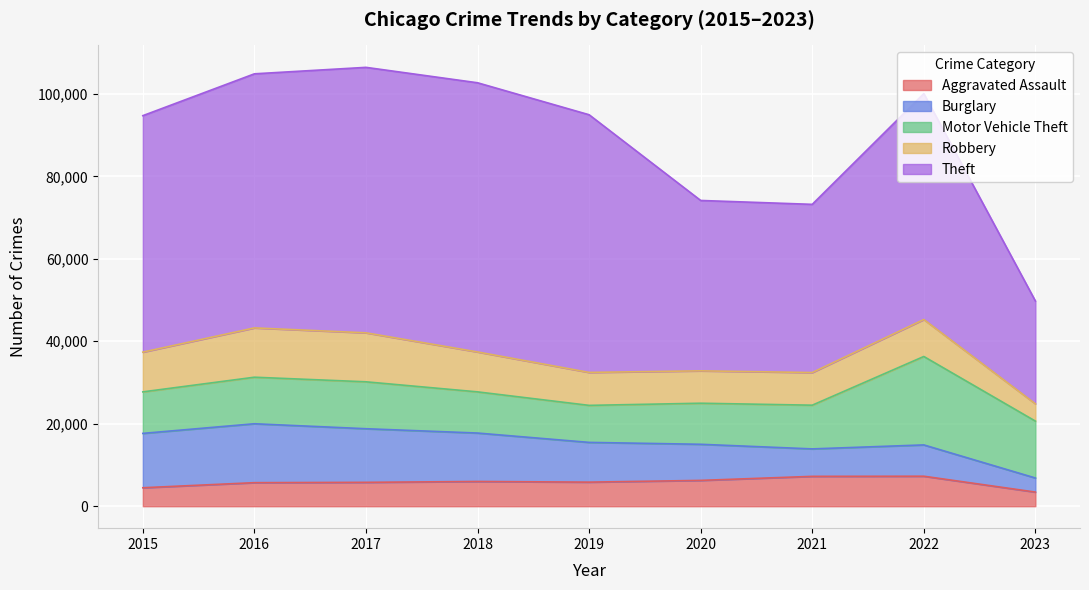

Reading left to right, what are all the values shown in this chart?

Aggravated Assault: 4480	5712	5793	6001	5841	6263	7243	7277	3429
Burglary: 13184	14289	13001	11746	9639	8757	6659	7591	3415
Motor Vehicle Theft: 10068	11286	11380	9985	8977	9959	10601	21446	13799
Robbery: 9638	11960	11880	9680	7994	7855	7917	8965	4197
Theft: 57350	61621	64382	65286	62491	41320	40792	54792	24934